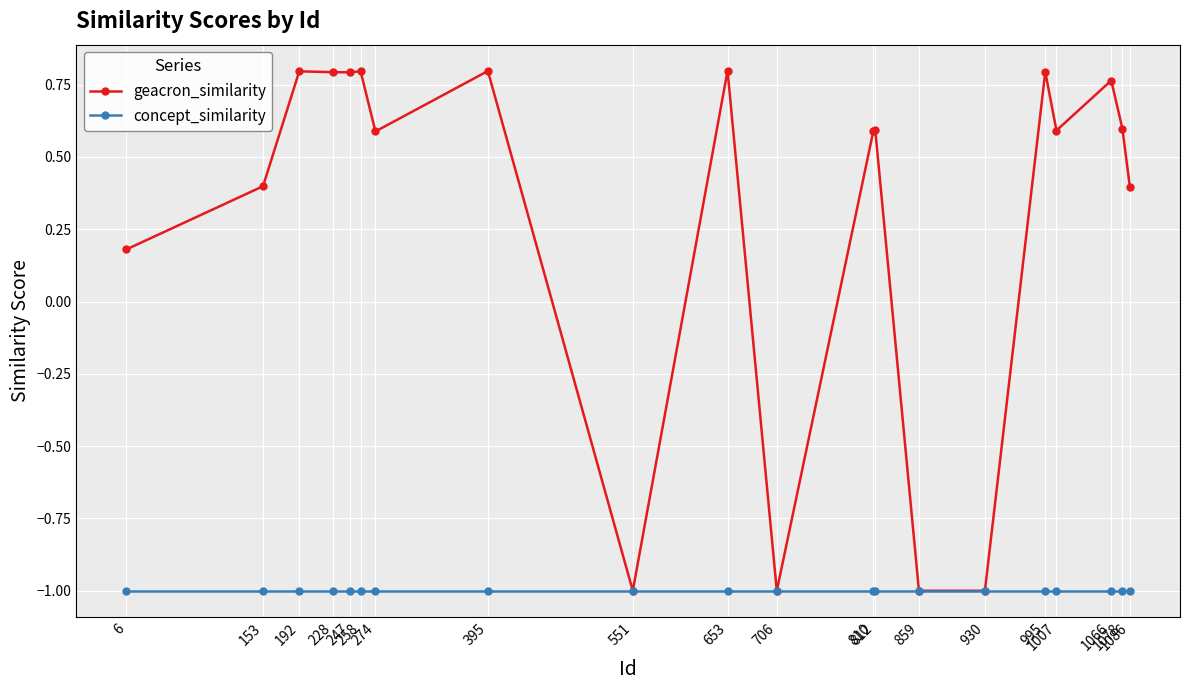

How many geacron_similarity values are between 0 and 1?

16